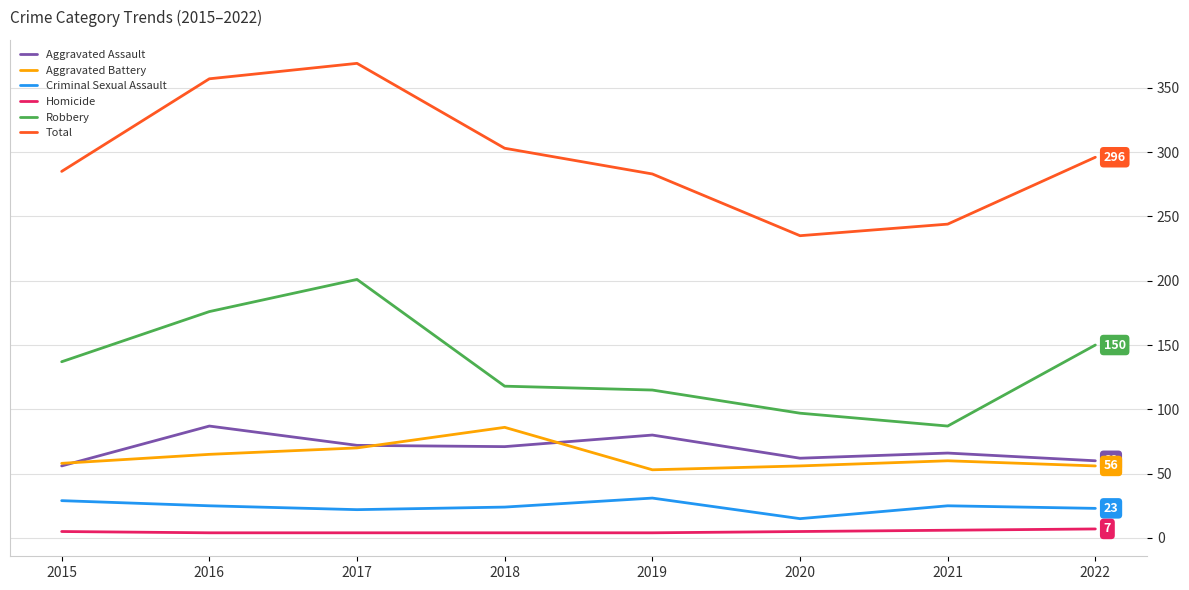

True or false: Total and Homicide intersect in this chart.

False